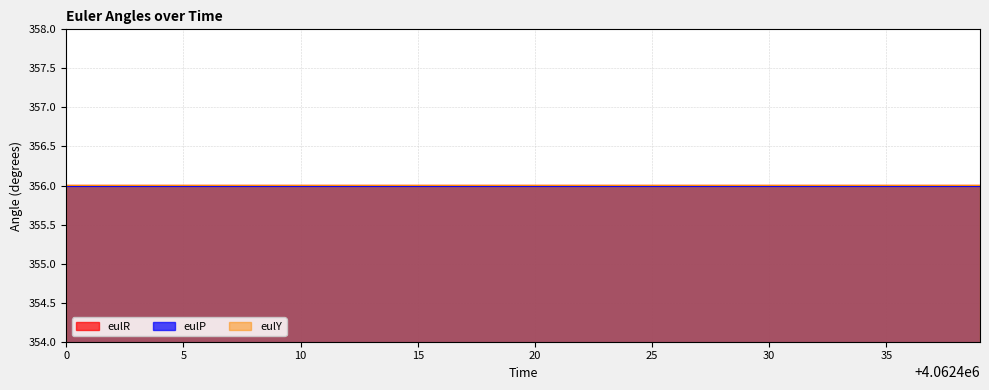

The eulR series shows 599.0 at 4062439. True or false?

False